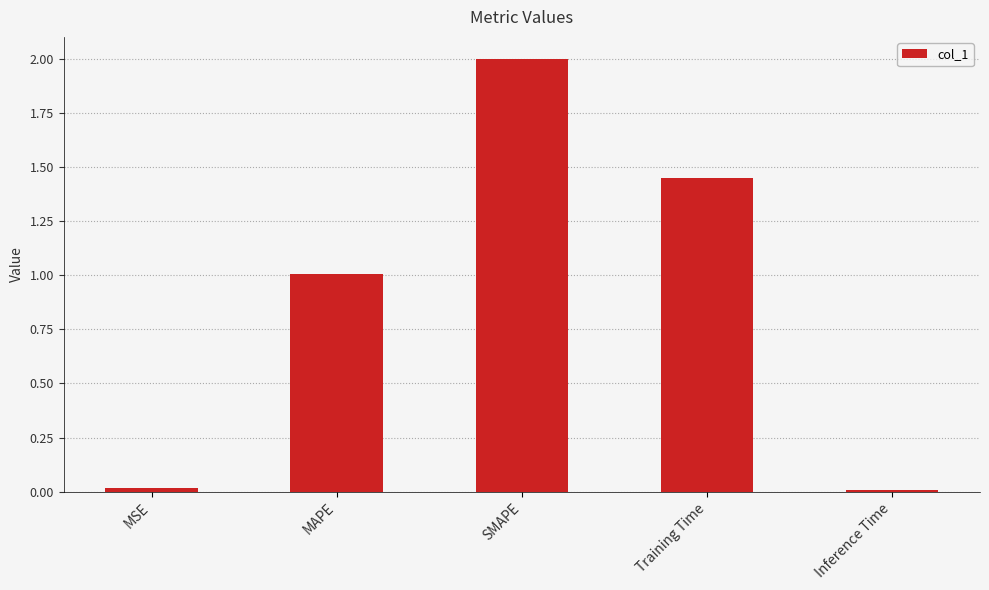

What is the change in value from MAPE to SMAPE?

+1.0